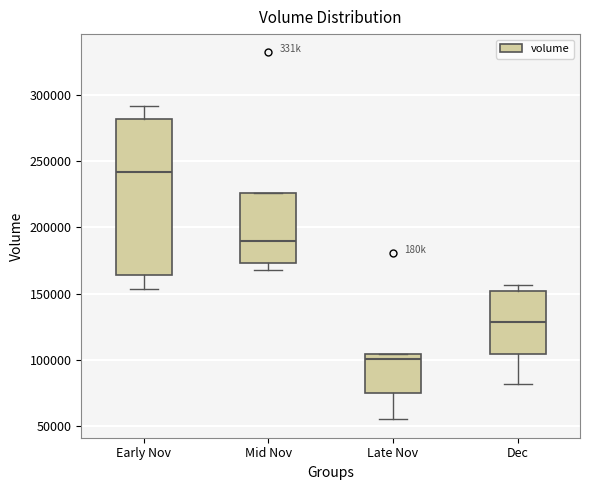

Reading left to right, read every box against the y-axis: the position of its median line, the range the box covers, and the ends of its whiskers. The values are not printed on the chart, so give them approximately, as read against the axis.

Early Nov: median 240000, box 165000 to 280000, whiskers 155000 to 290000
Mid Nov: median 190000, box 175000 to 225000, whiskers 170000 to 225000
Late Nov: median 100000, box 75000 to 105000, whiskers 55000 to 105000
Dec: median 130000, box 105000 to 150000, whiskers 80000 to 155000